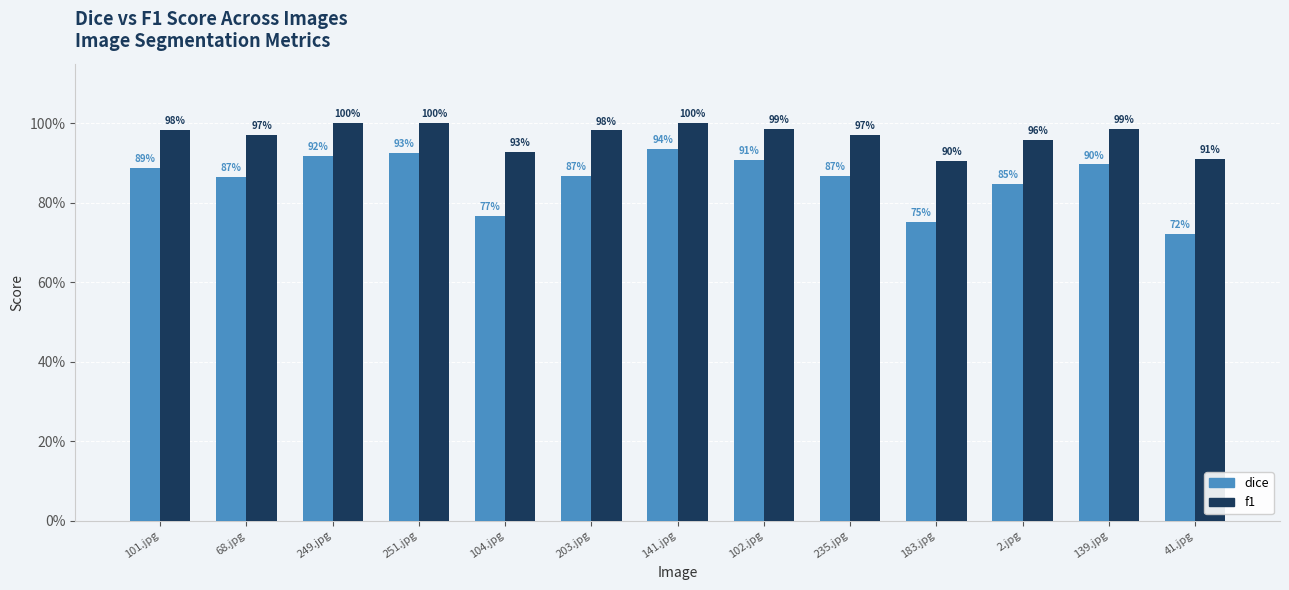

Is it true that f1 equals 1.4 at 141.jpg?

False